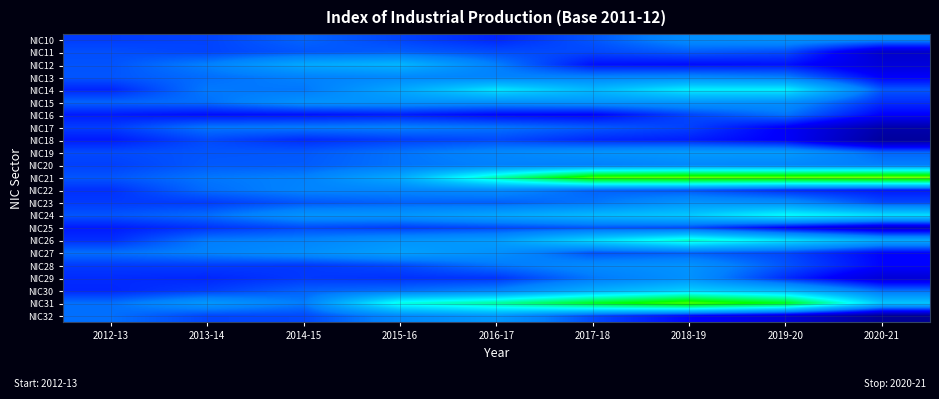

What is the greatest value displayed?

218.7